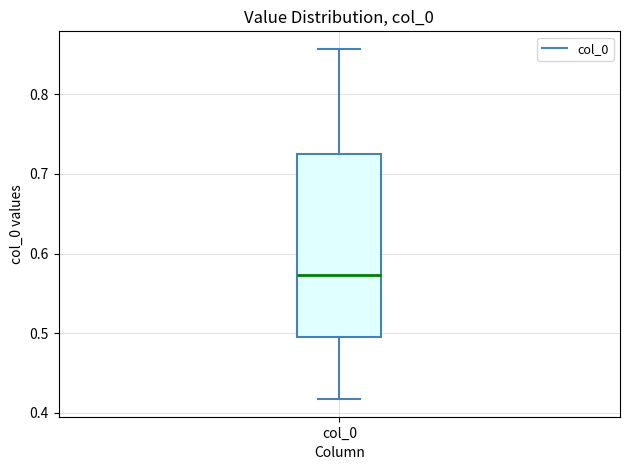

Where does the lower whisker of the box for col_0 end on the y-axis? The values are not printed on the chart, so give them approximately, as read against the axis.

0.42